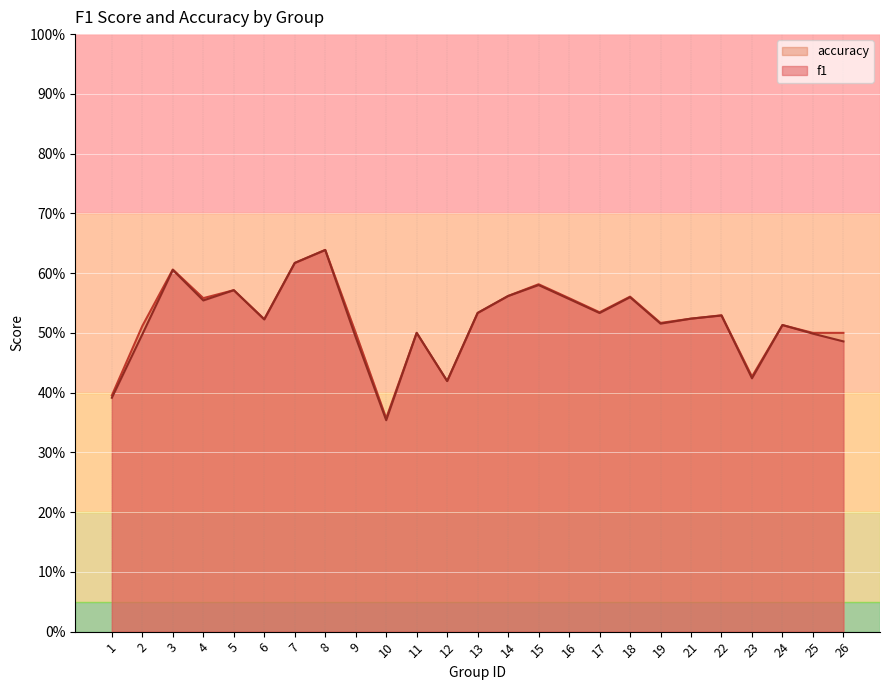

What is the value of the f1 point at the 1st from the left?

0.4